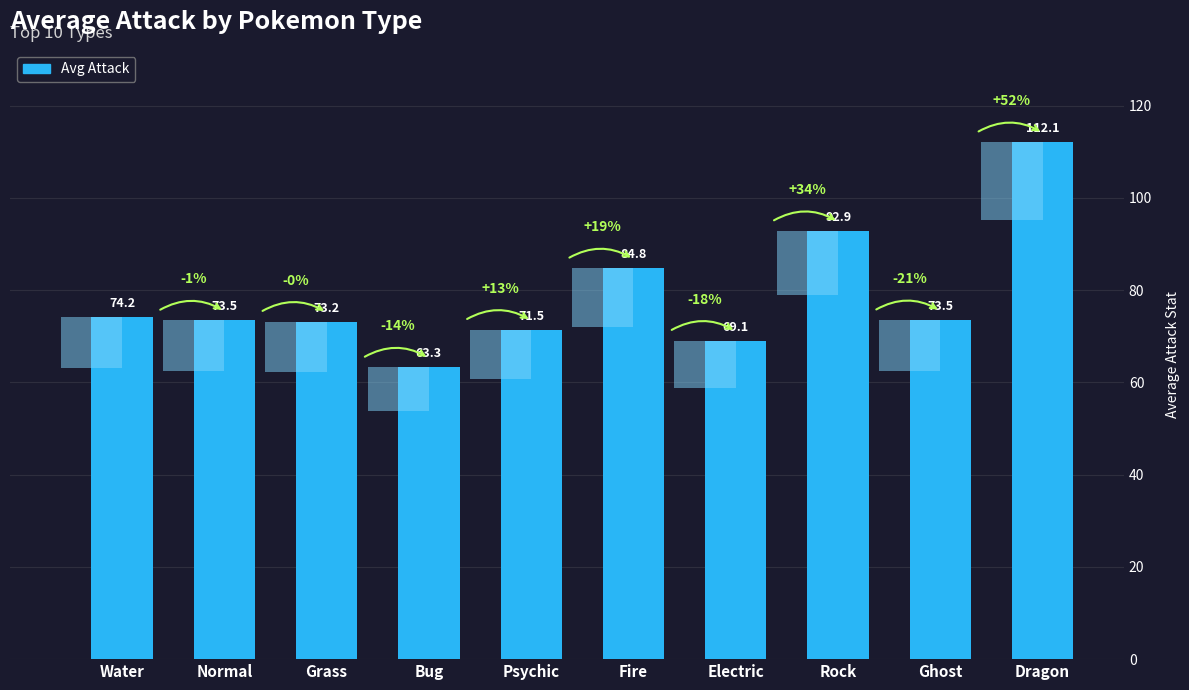

What is the label of the 8th bar from the left?

Rock